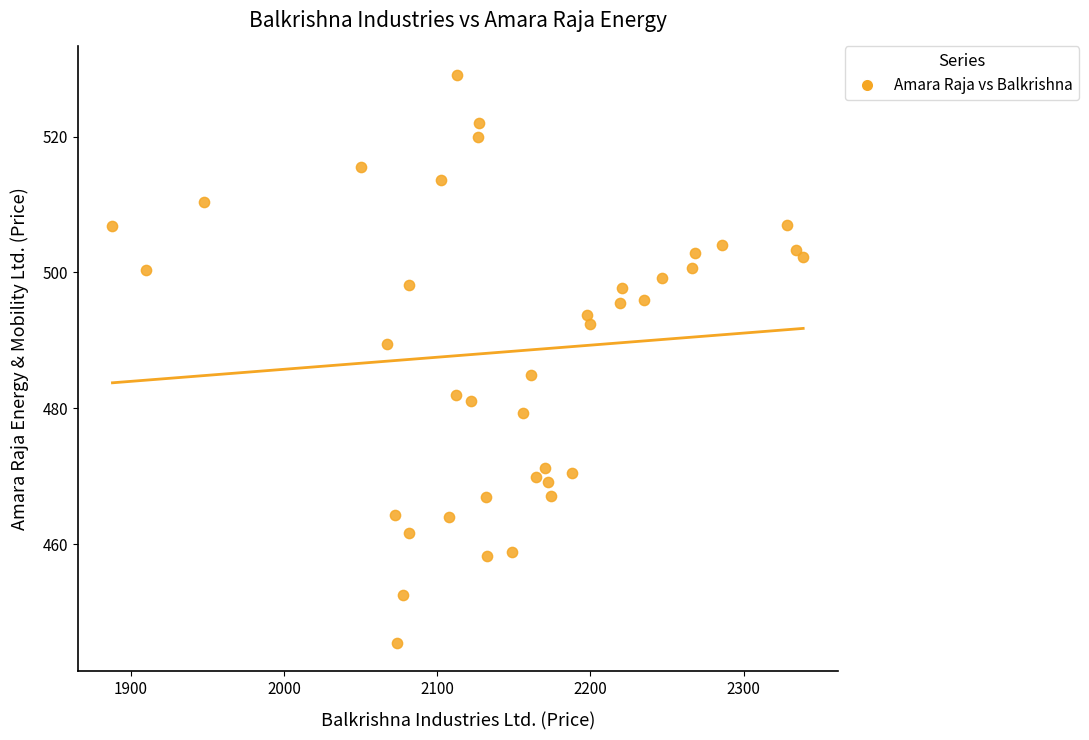

What is the range of Y values (max minus min)?

83.6